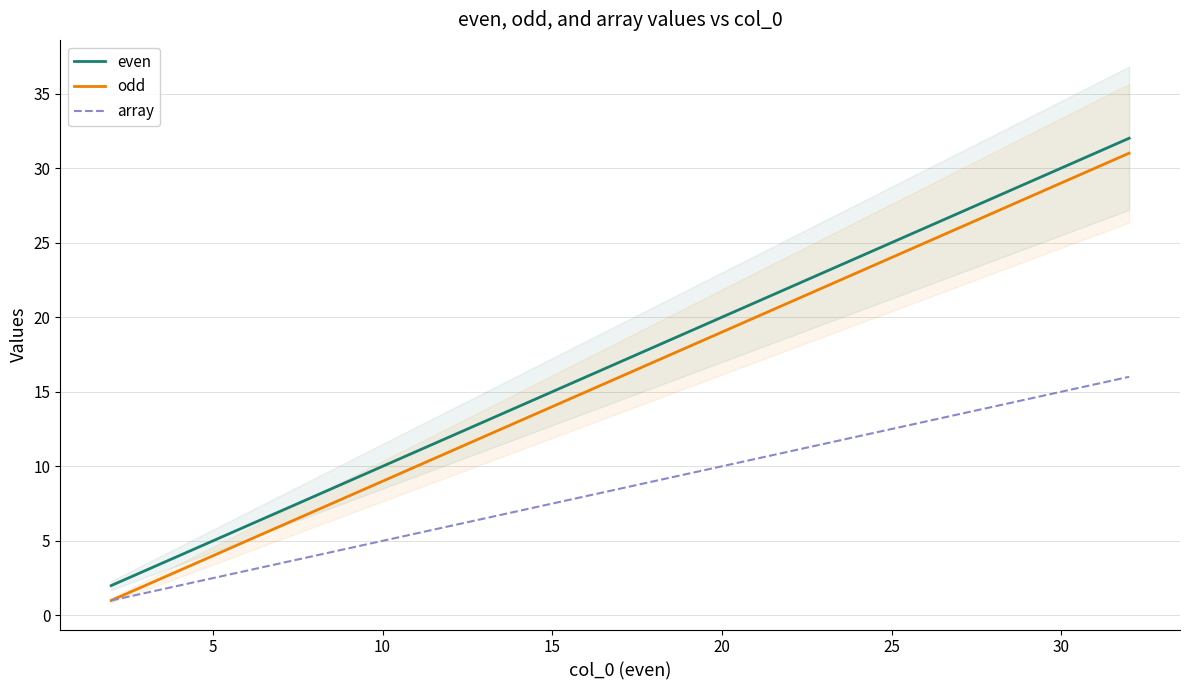

True or false: even and array intersect in this chart.

False